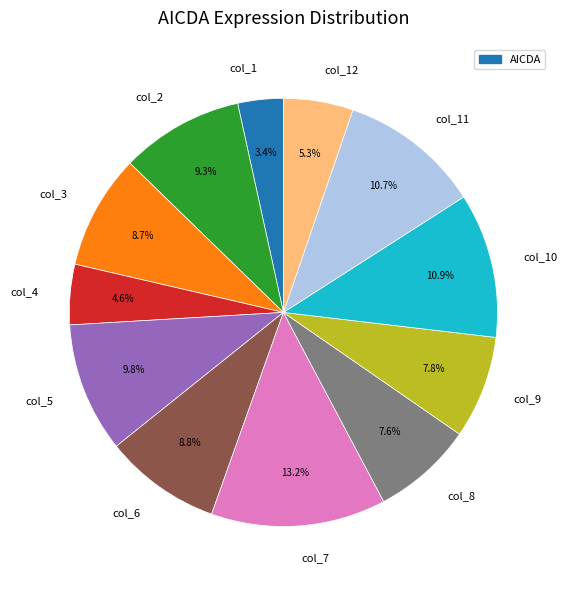

To the nearest percent, what is the average slice percentage?

8%